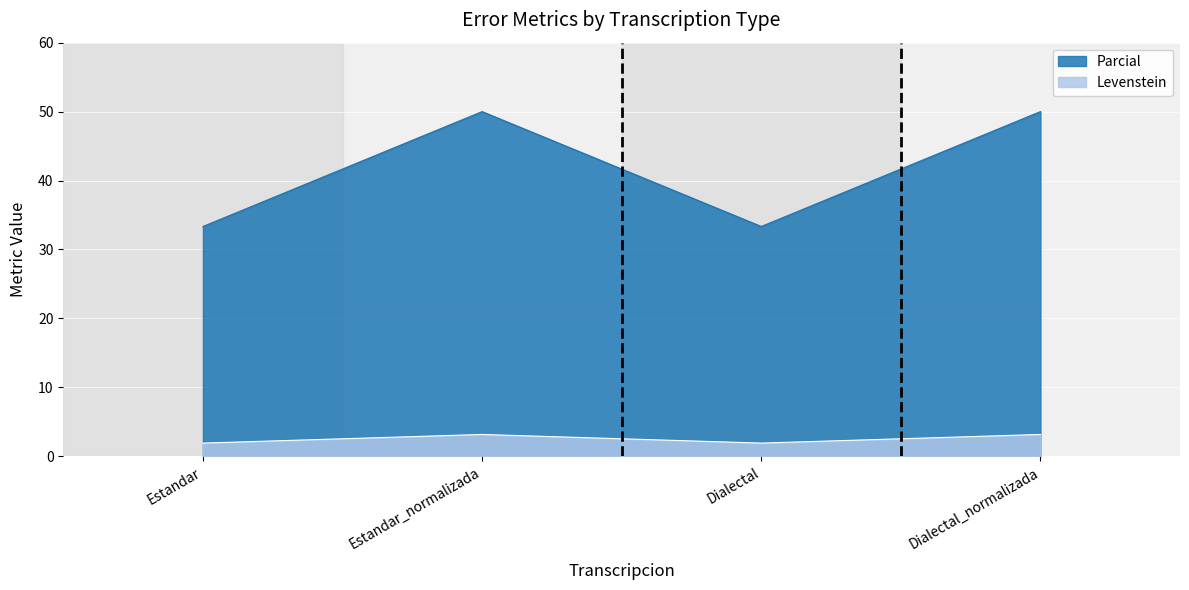

Which series has the largest total across all categories?

Parcial